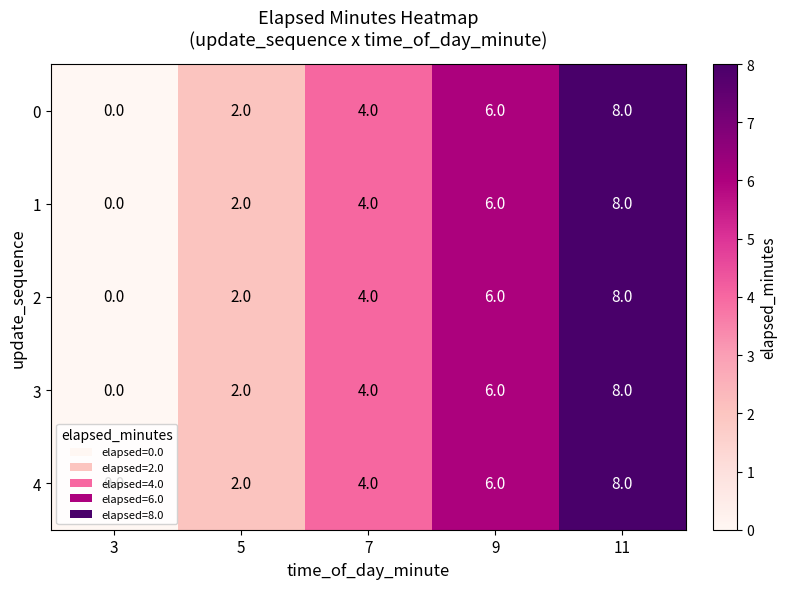

How many positive values does the 3 series have?

4